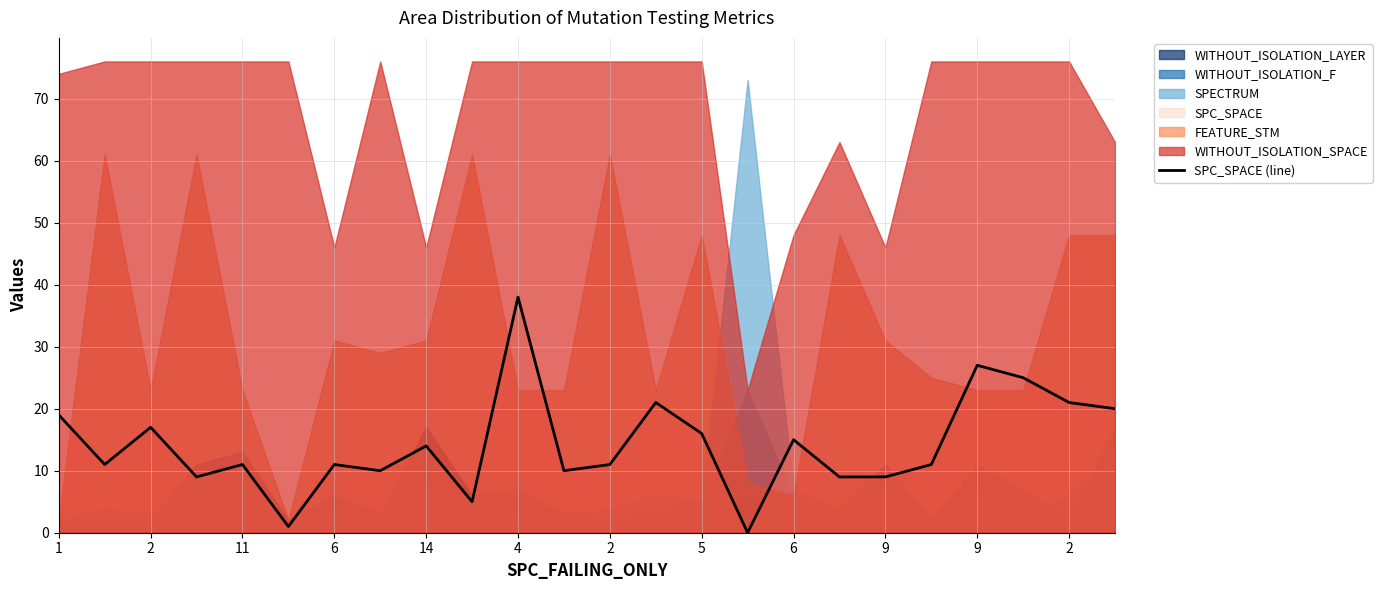

How many values are above zero?

23